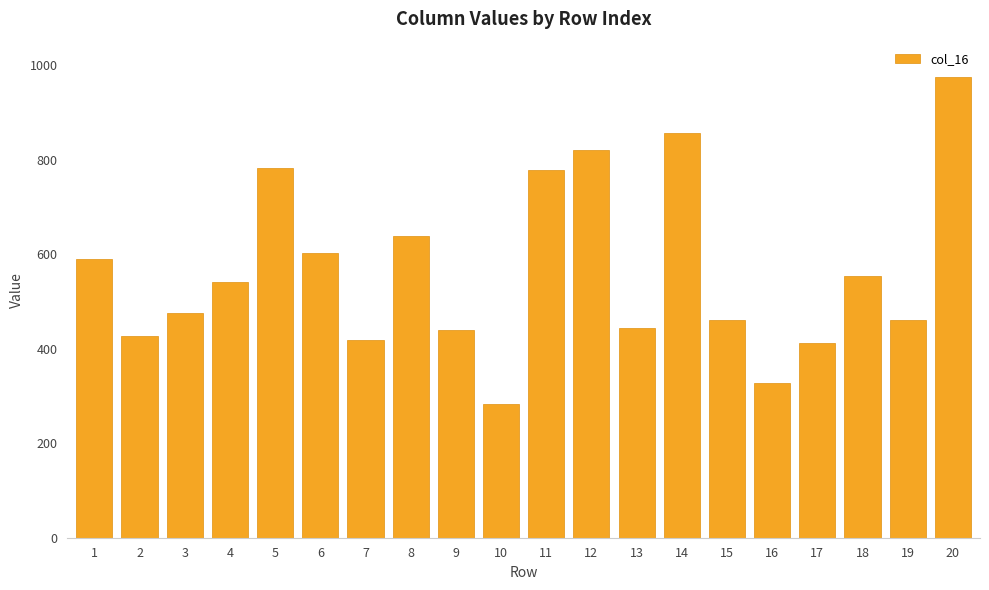

What is the value of the 19th bar from the left?

461